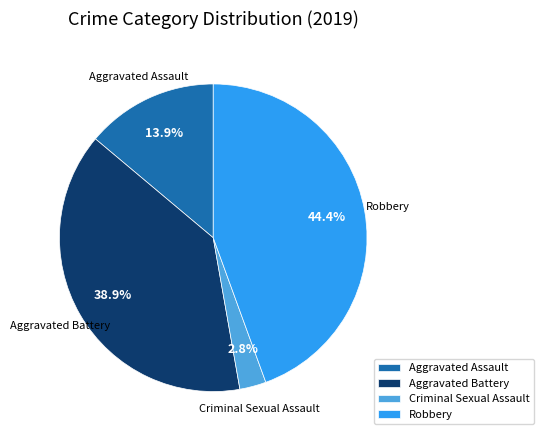

What is the smallest slice in the pie chart?

Criminal Sexual Assault